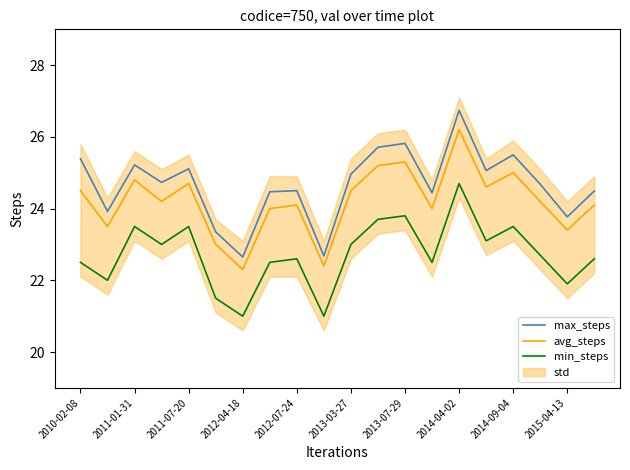

What is the lowest value of the min_steps series?

21.0